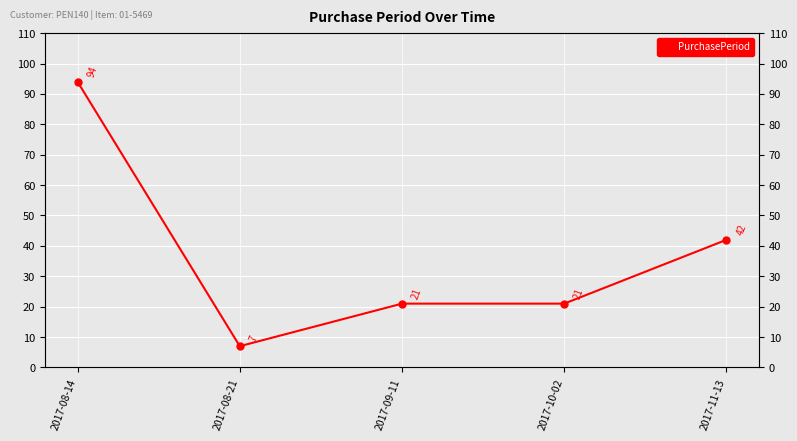

The chart shows a value of 94 at 2017-08-14. True or false?

True